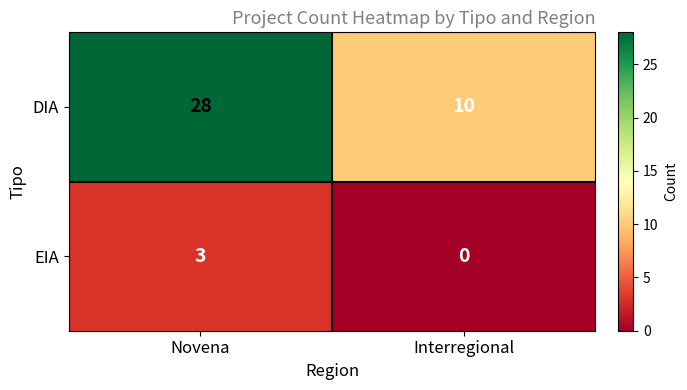

What value does the DIA series have at Novena?

28